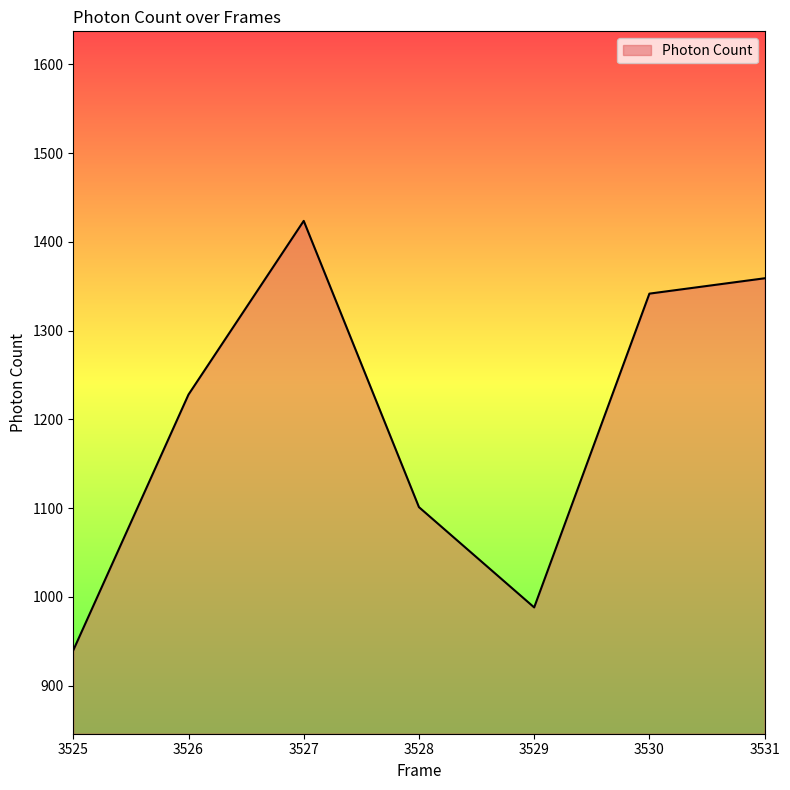

The chart shows a value of 988.1 at 3529. True or false?

True